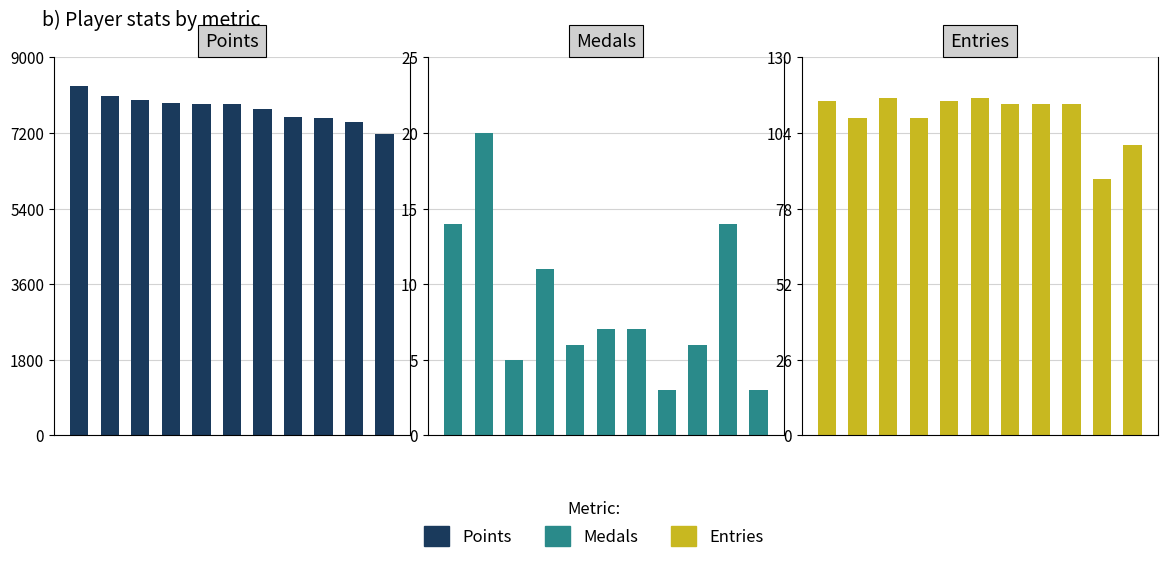

Read the Medals value at 4, to the nearest 10.

10